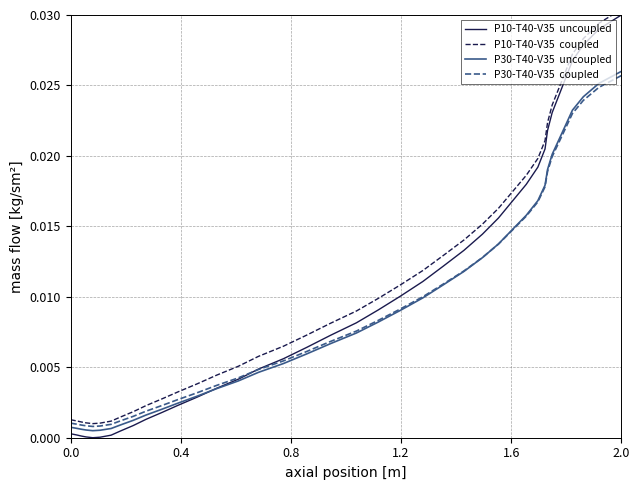

Which series has the largest range (max minus min)?

P10-T40-V35  uncoupled